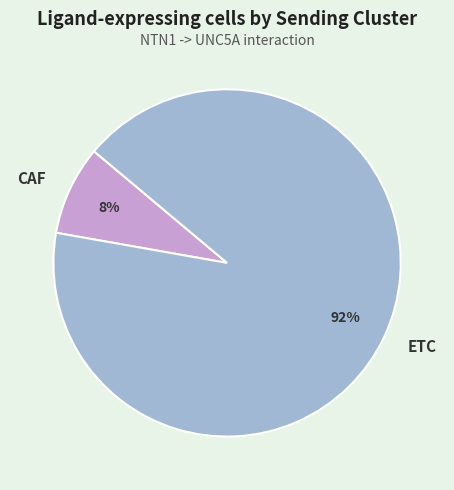

Rank the categories by value from highest to lowest.

ETC, CAF